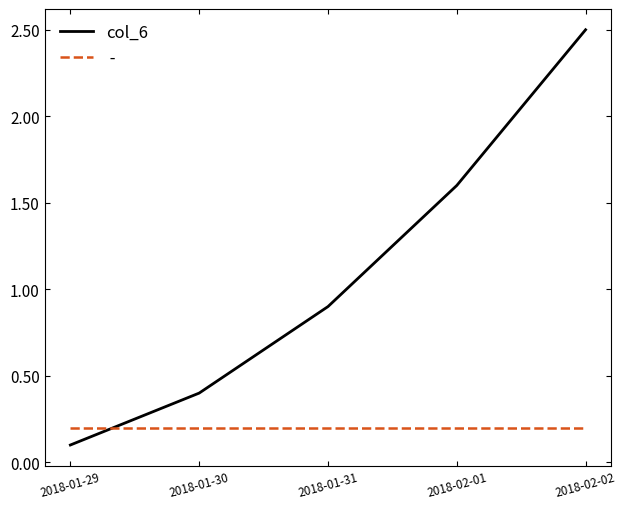

What is the total value across all series at 2018-01-31?

1.1